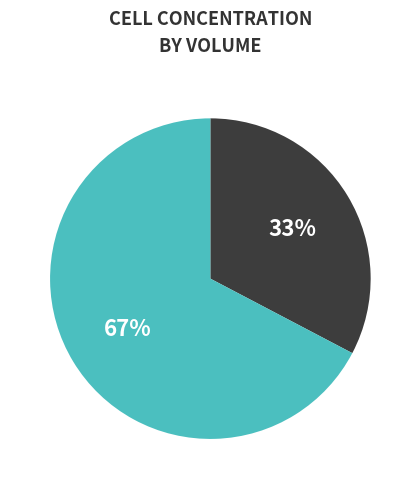

Is there any slice that represents more than half of the pie?

Yes